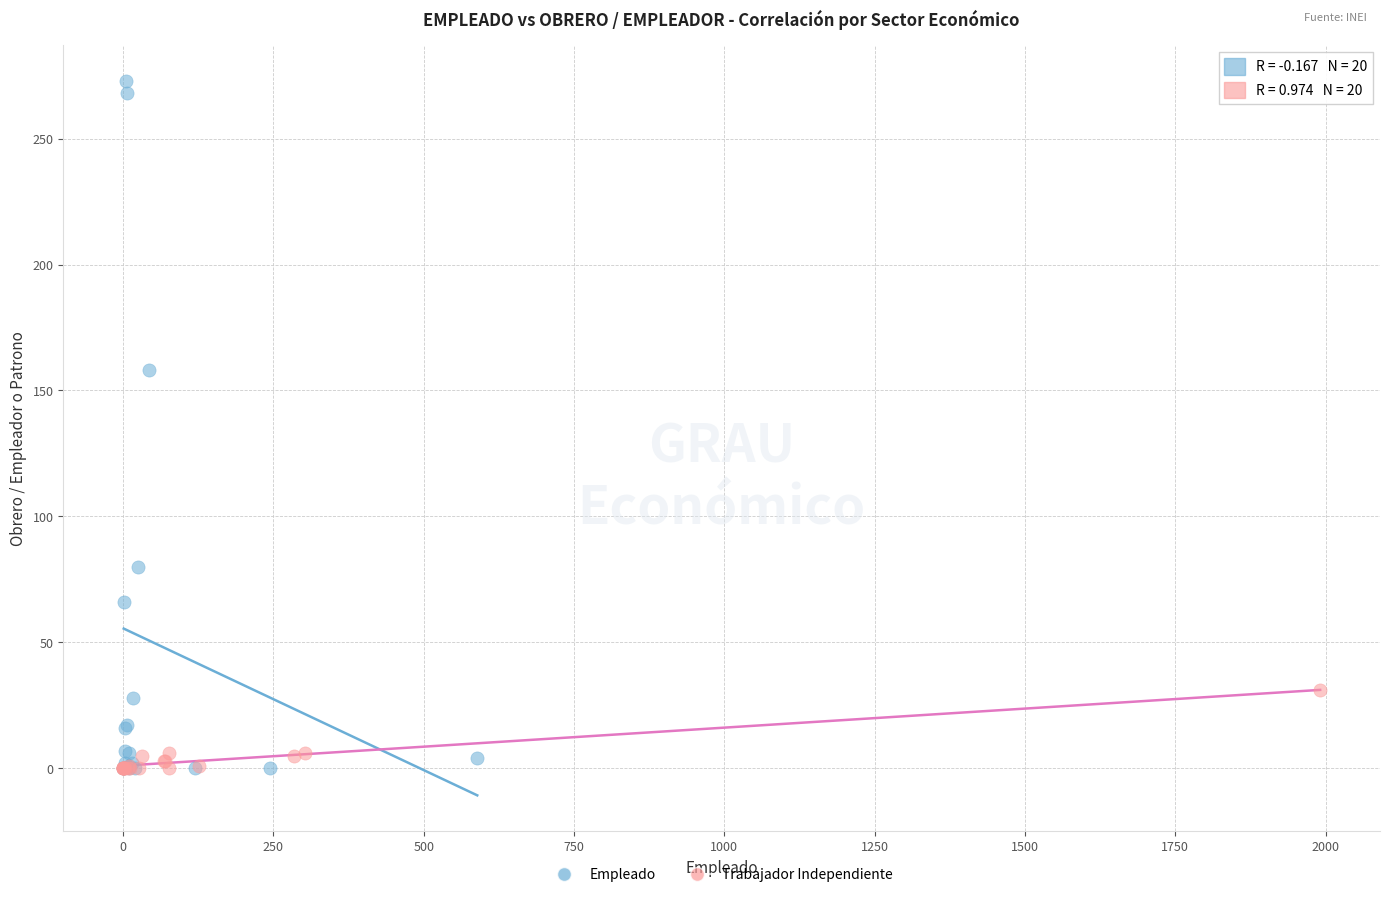

Which series contains the highest Y value?

Empleado